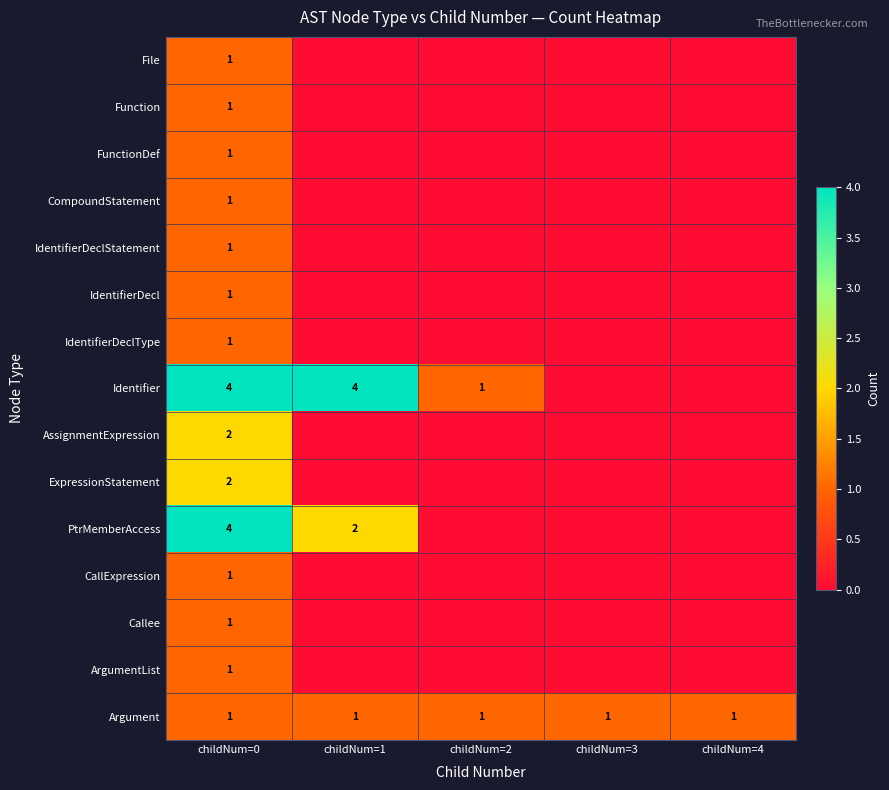

What is the maximum value shown in the chart?

4